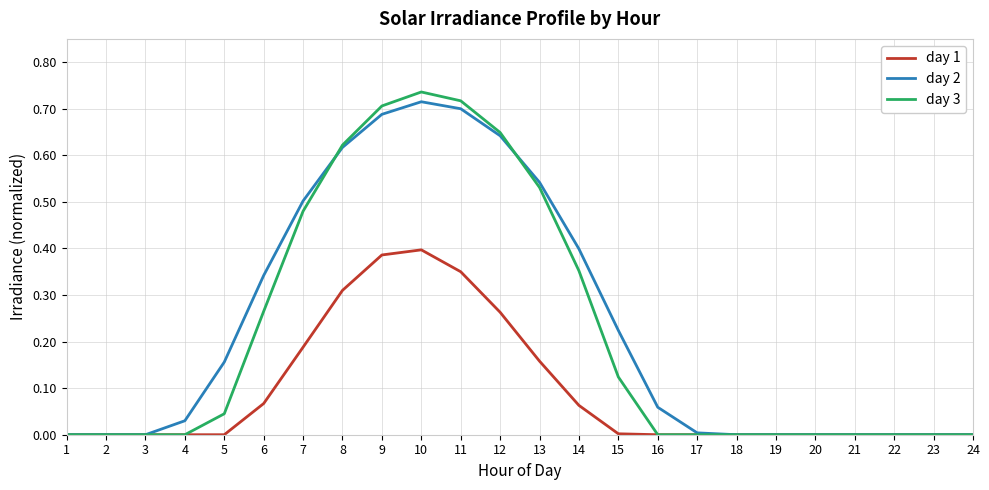

How many lines are shown in the chart?

3